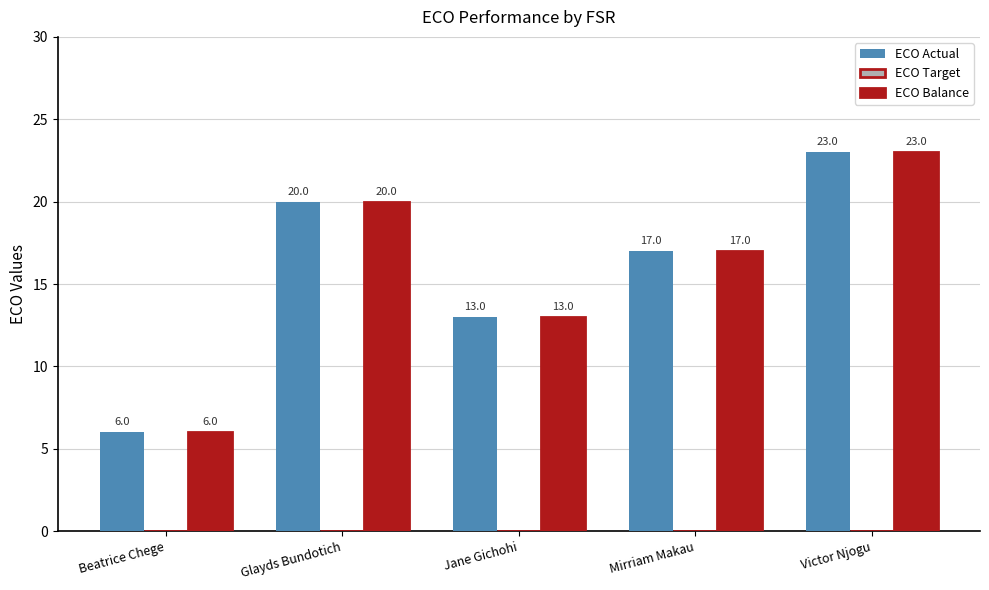

Reading left to right, what are all the values shown in this chart?

ECO Actual: 6	20	13	17	23
ECO Balance: 6	20	13	17	23